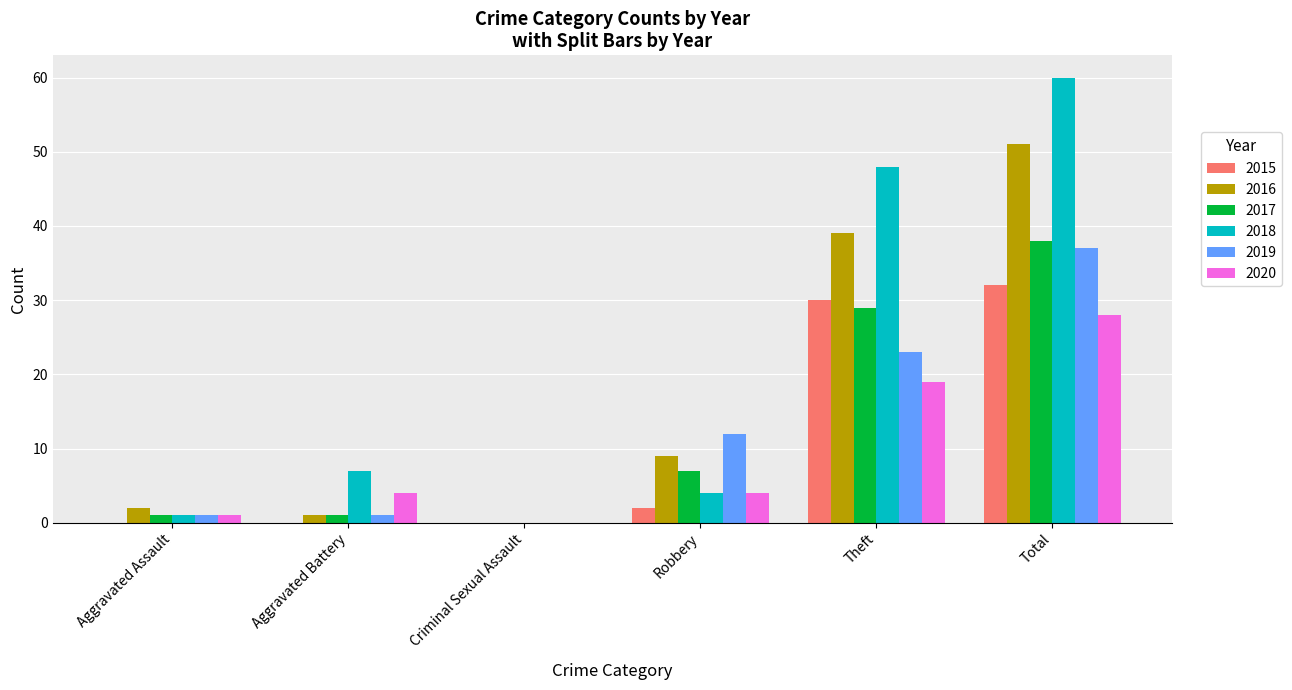

How many groups of bars are there?

6